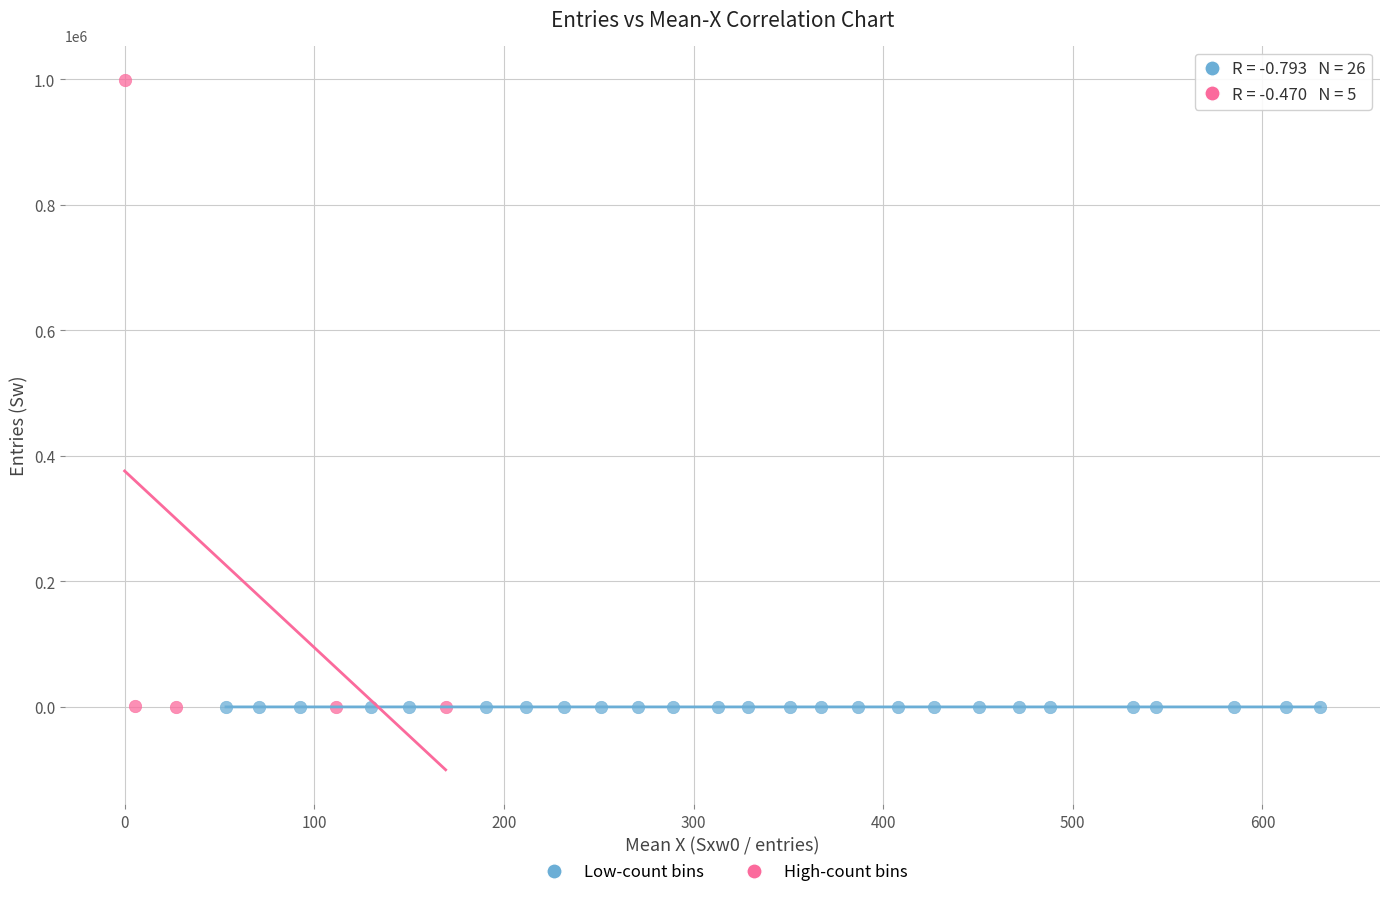

Which series has the widest spread of Y values?

High-count bins